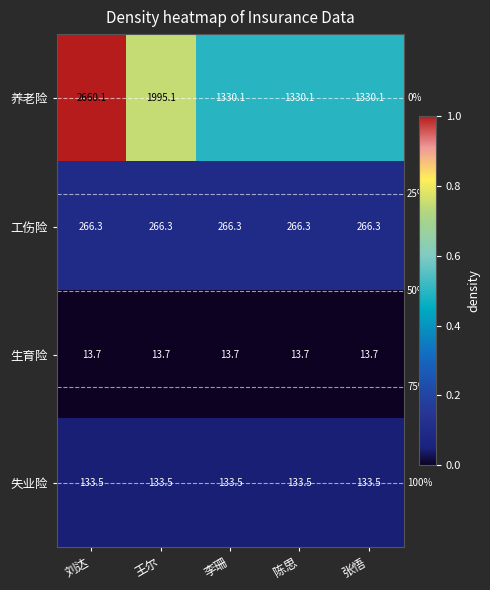

Which series has the largest range (max minus min)?

养老险